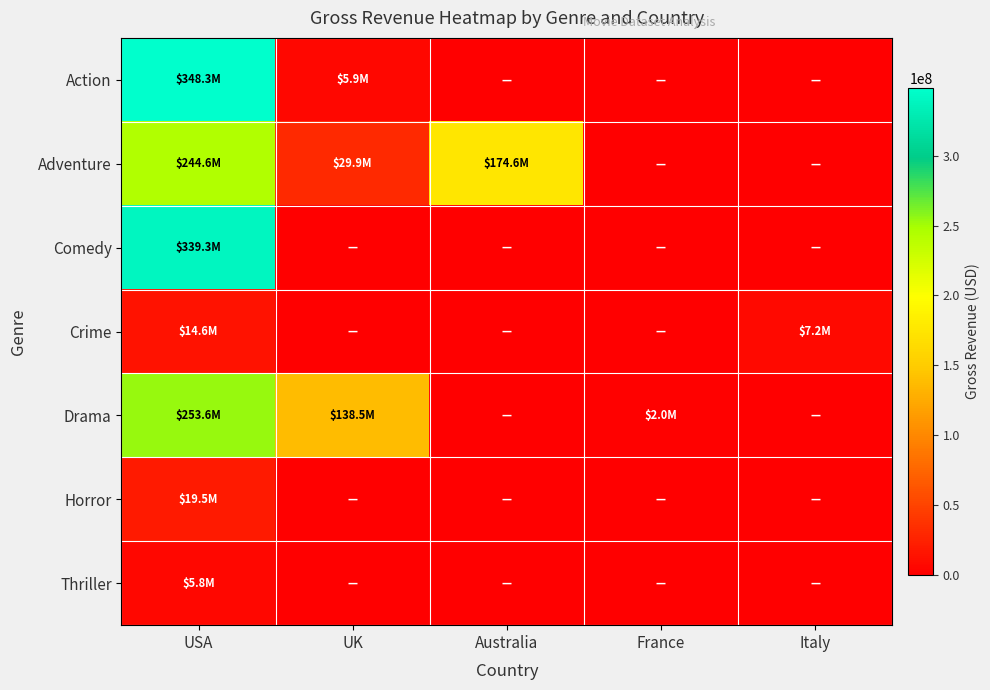

Rank the series at Italy from highest to lowest value.

Crime, Action, Adventure, Comedy, Drama, Horror, Thriller